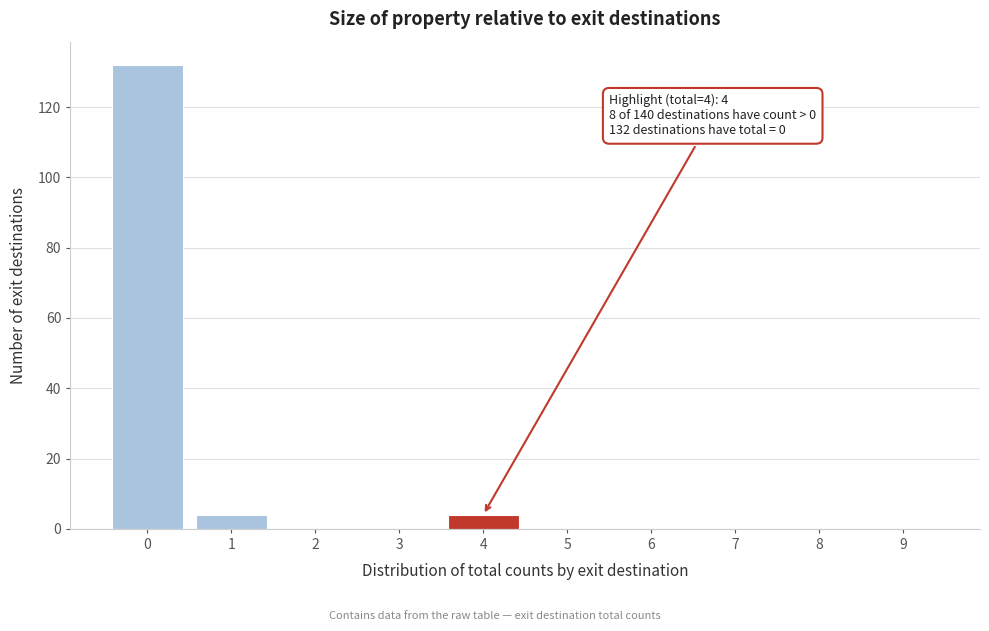

Reading left to right, extract all data points from this chart.

0=132	1=4	2=0	3=0	4=4	5=0	6=0	7=0	8=0	9=0